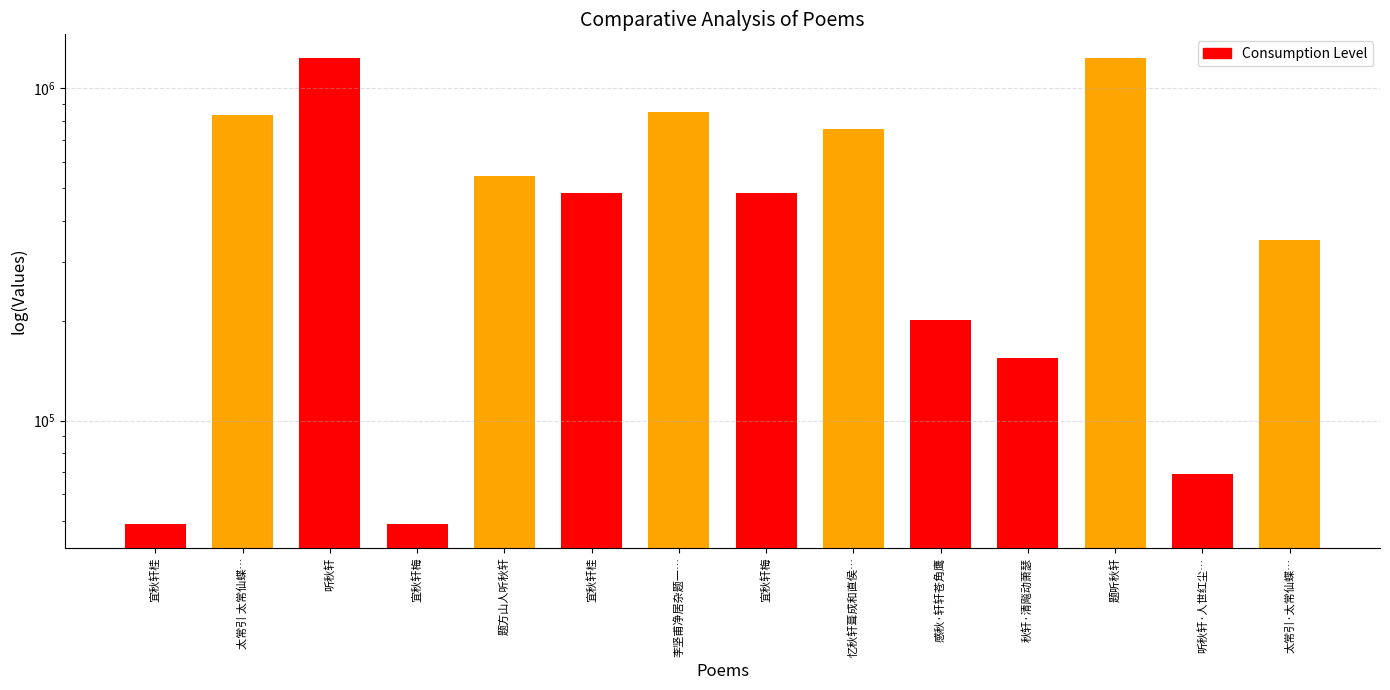

Approximately how many times larger is the value at 听秋轩·人世红尘… compared to 题听秋轩?

0.1